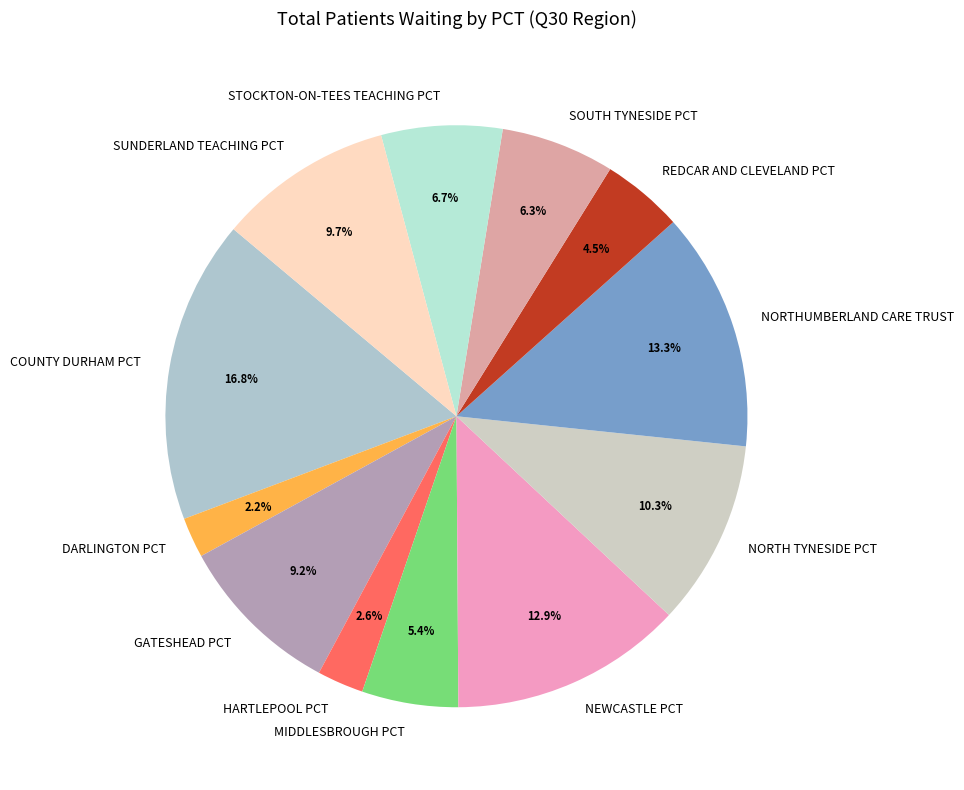

Which category has the biggest portion of the pie?

COUNTY DURHAM PCT